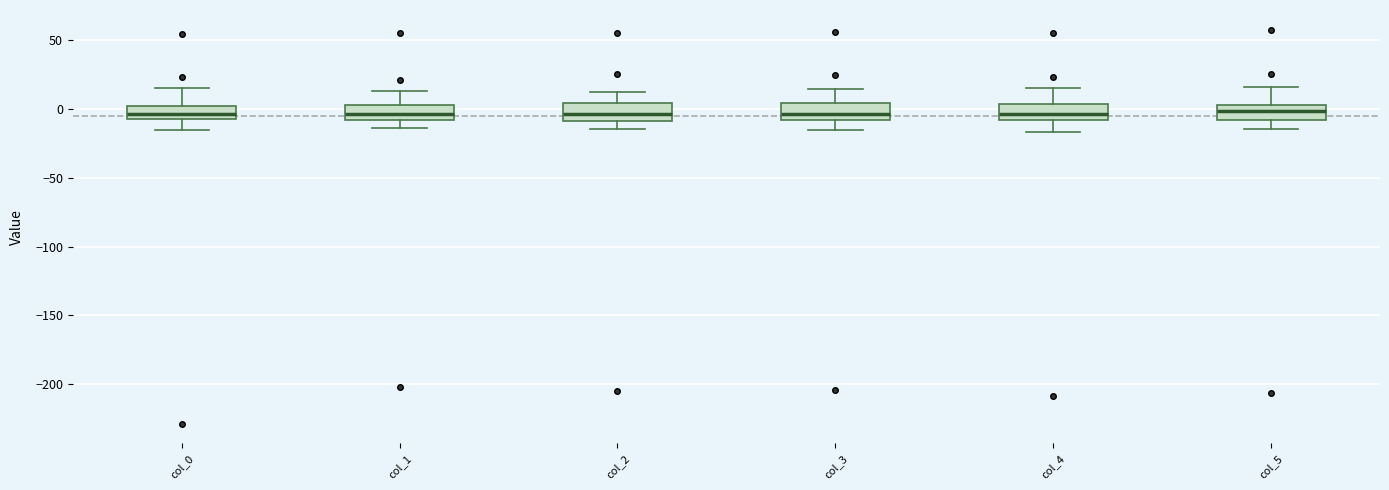

Reading left to right, transcribe this box plot: for each box, give where its median line is, the range the box spans, and where its two whiskers end, as read against the y-axis. The values are not printed on the chart, so give them approximately, as read against the axis.

col_0: median -5, box -10 to 0, whiskers -15 to 15
col_1: median -5, box -10 to 5, whiskers -15 to 15
col_2: median -5, box -10 to 5, whiskers -15 to 15
col_3: median -5, box -10 to 5, whiskers -15 to 15
col_4: median -5, box -10 to 5, whiskers -15 to 15
col_5: median 0, box -10 to 5, whiskers -15 to 15